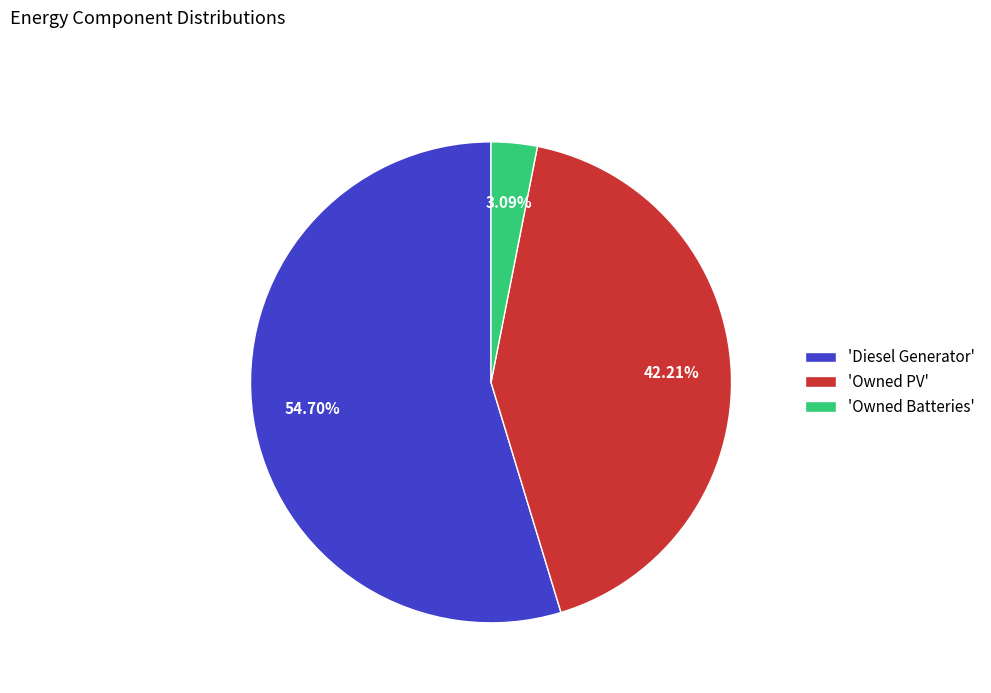

Rank the categories by value from lowest to highest.

'Owned Batteries', 'Owned PV', 'Diesel Generator'